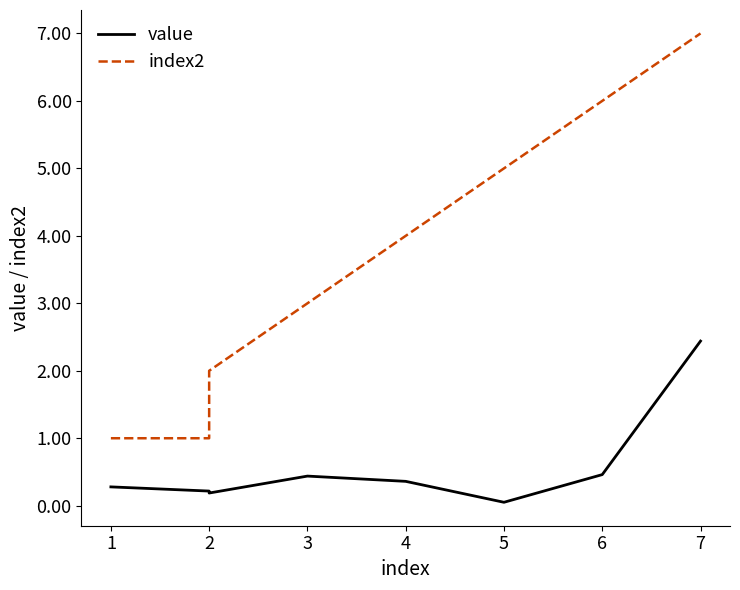

How many lines are shown in the chart?

2